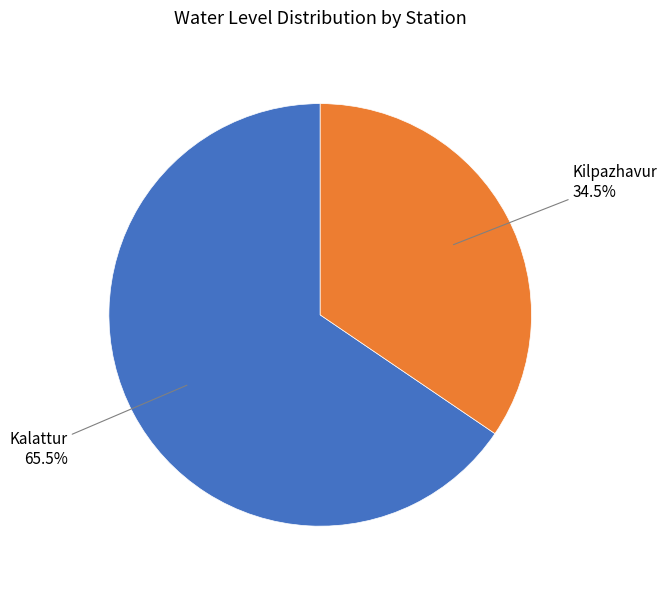

To the nearest percent, what is the average slice percentage?

50%